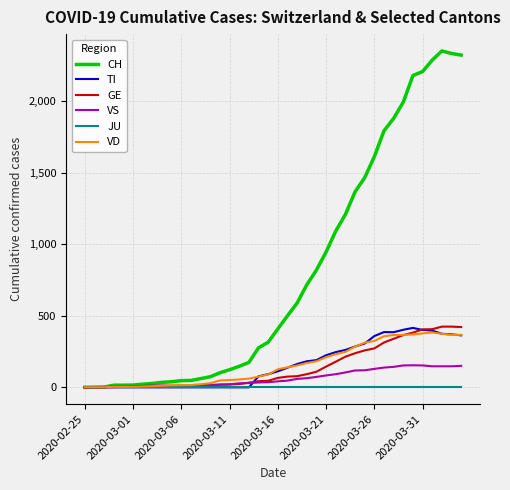

Which series has the widest spread of values?

CH